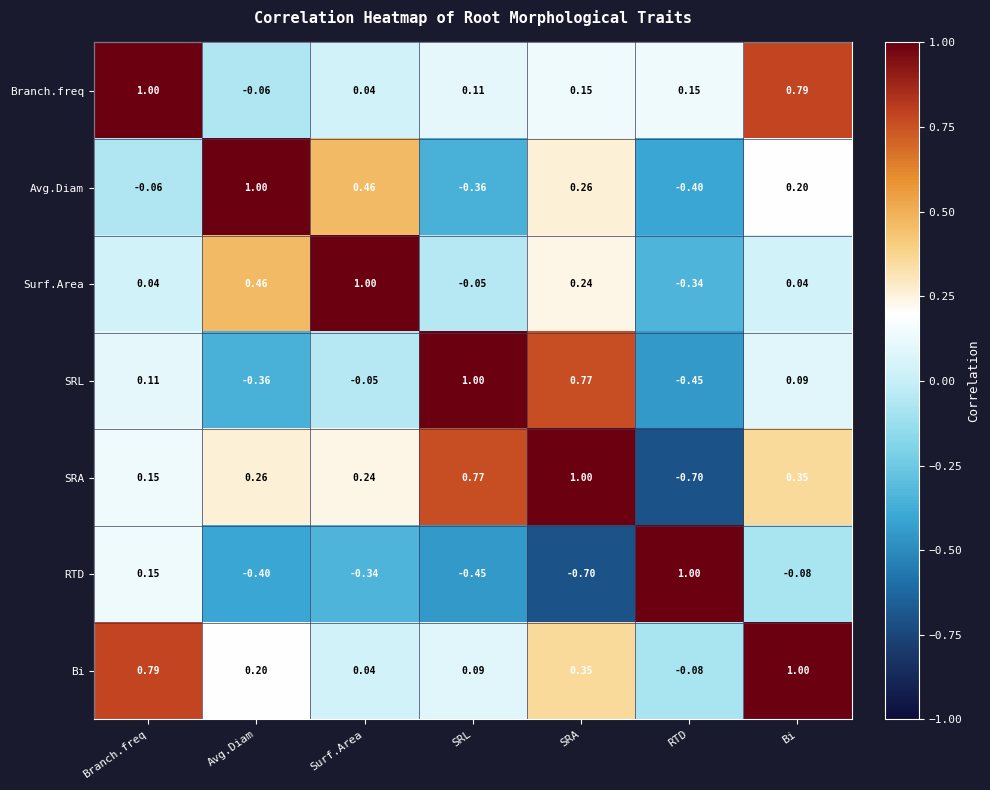

At which category is the sum across all series the highest?

Bi